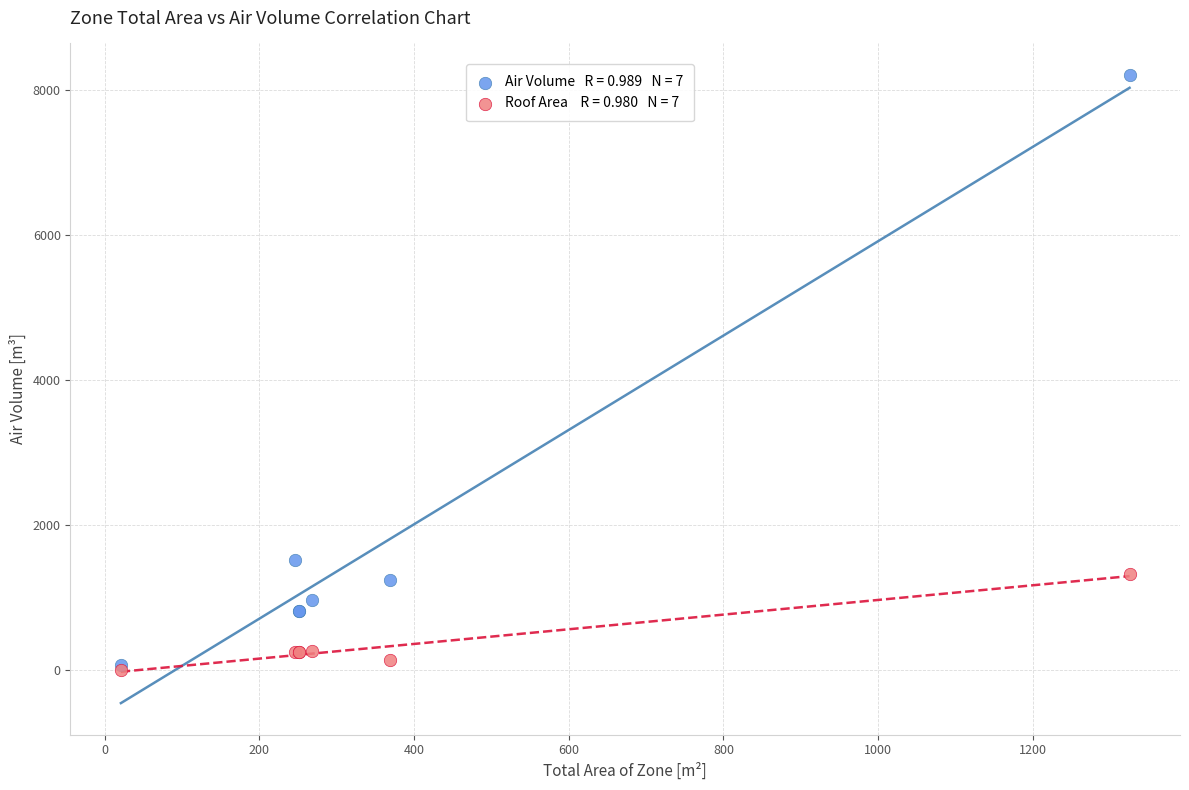

Across all series, what Y value is closest to 4107?

1528.3